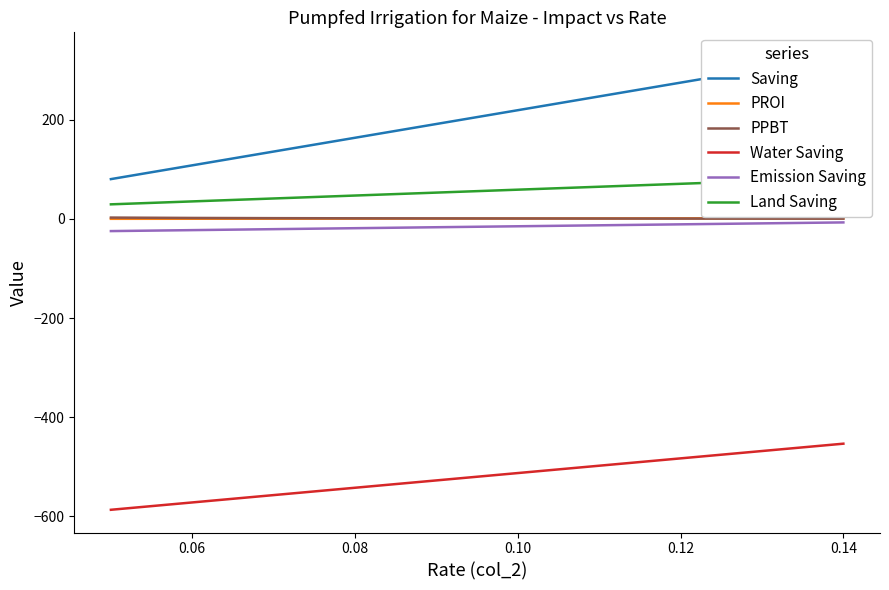

Reading left to right, what are all the values shown in this chart?

Saving: 80.5	108.3	136.1	163.9	191.7	219.6	247.4	275.2	303.0	330.8
PROI: 0.4	0.5	0.6	0.7	0.8	1.0	1.1	1.2	1.3	1.5
PPBT: 2.8	2.1	1.7	1.4	1.2	1.0	0.9	0.8	0.8	0.7
Water Saving: -586.9	-572.0	-557.2	-542.4	-527.6	-512.7	-497.9	-483.1	-468.3	-453.5
Emission Saving: -24.4	-22.5	-20.5	-18.6	-16.6	-14.7	-12.7	-10.8	-8.9	-6.9
Land Saving: 29.6	35.5	41.4	47.3	53.2	59.2	65.1	71.0	76.9	82.8